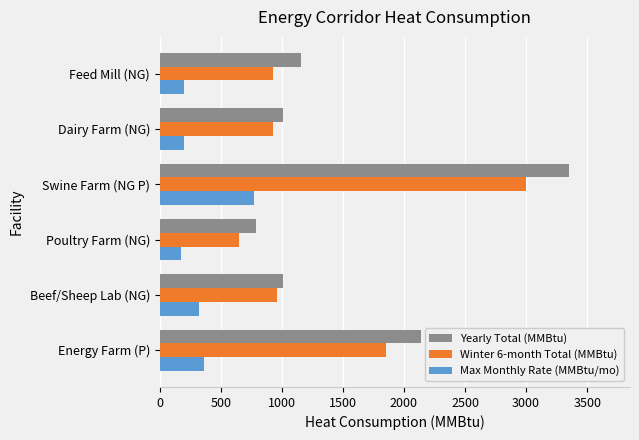

Which series has the widest spread of values?

Yearly Total (MMBtu)